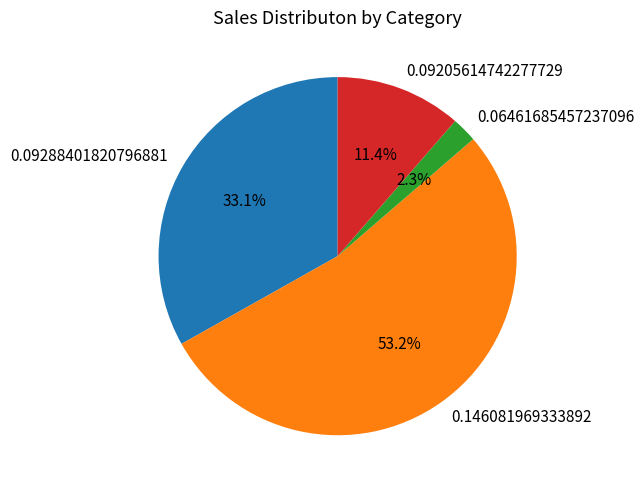

Is 0.146081969333892 the majority of the pie?

Yes